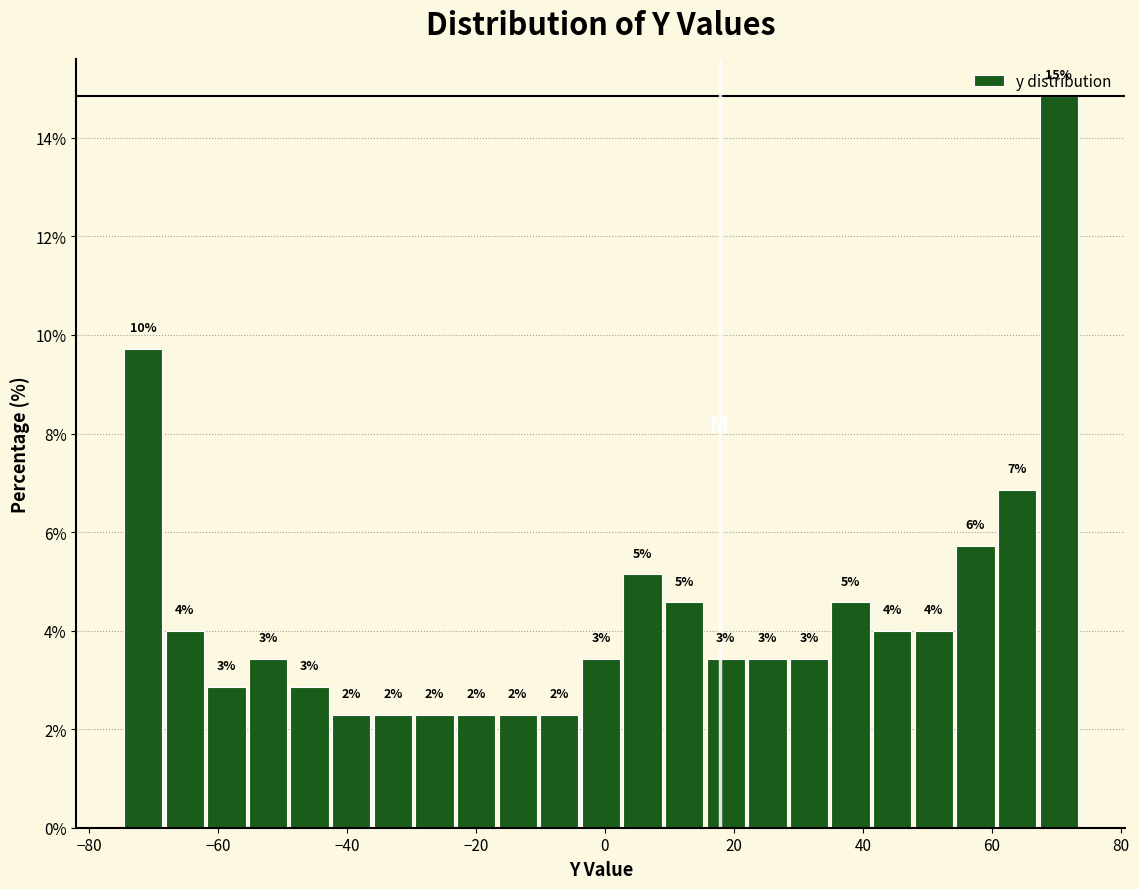

Around what value on the x-axis is the tallest bar? Give the approximate position of its centre, as read against the axis.

70